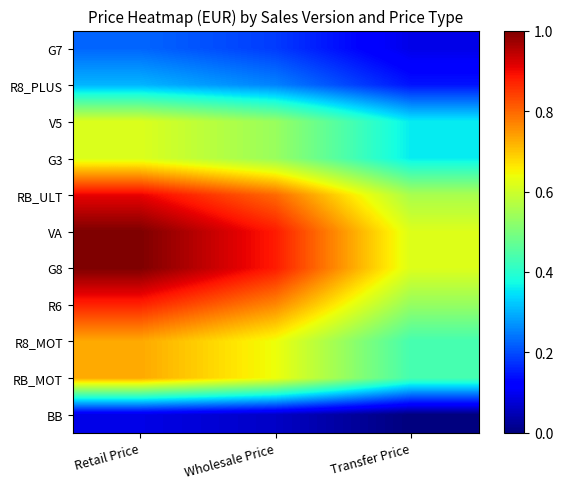

Which series has the widest spread of values?

VA